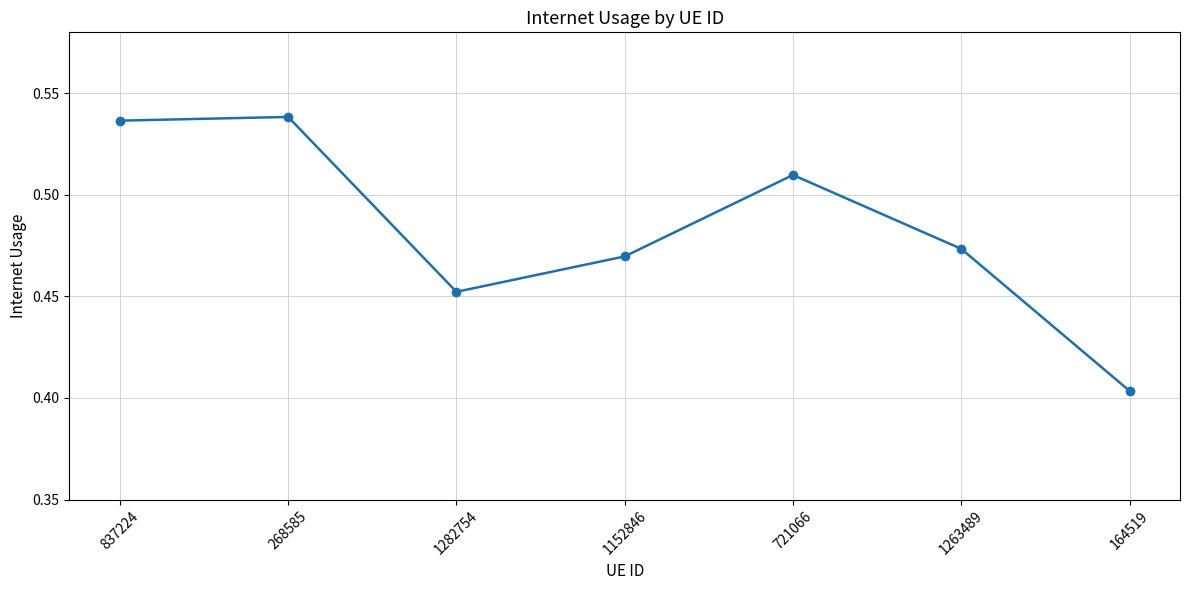

Where is the data nearest to the value 0?

164519